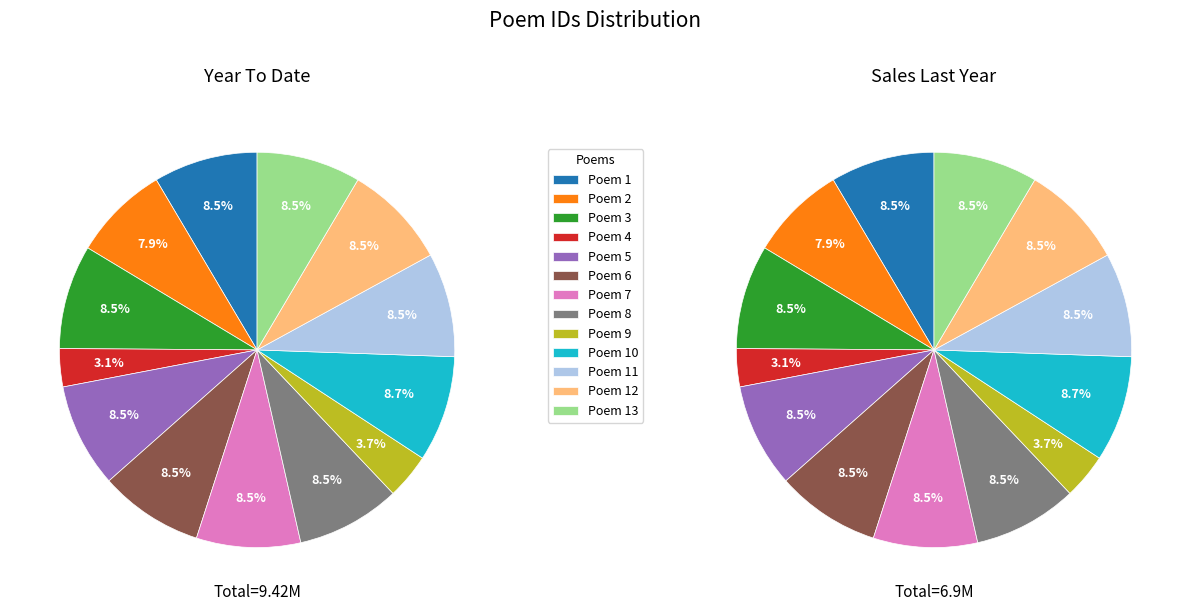

Does 皇太后六旬万寿圣诞诗 其五 represent more than half of the total?

No